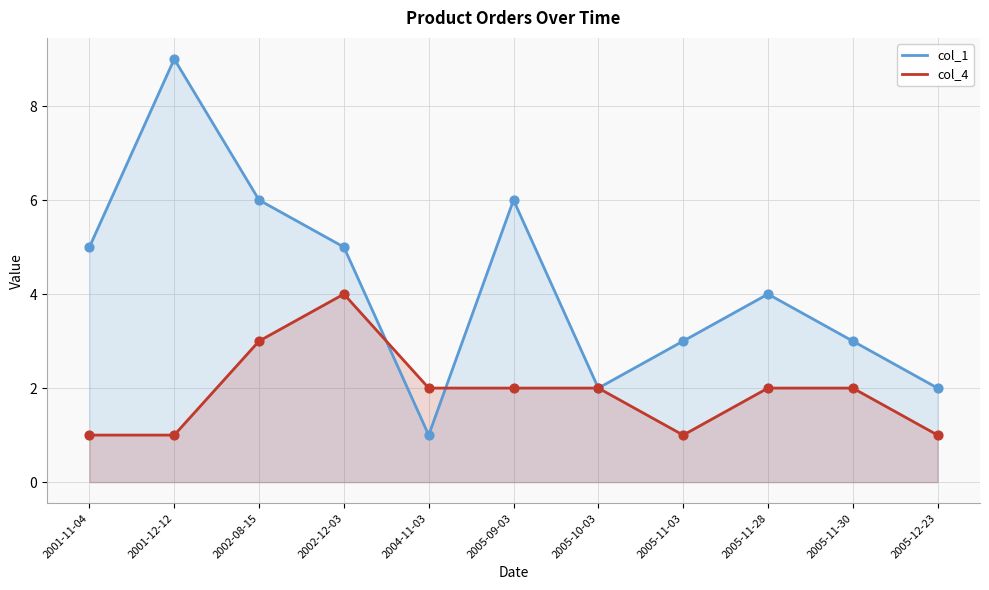

At how many categories does at least one series exceed 2?

8